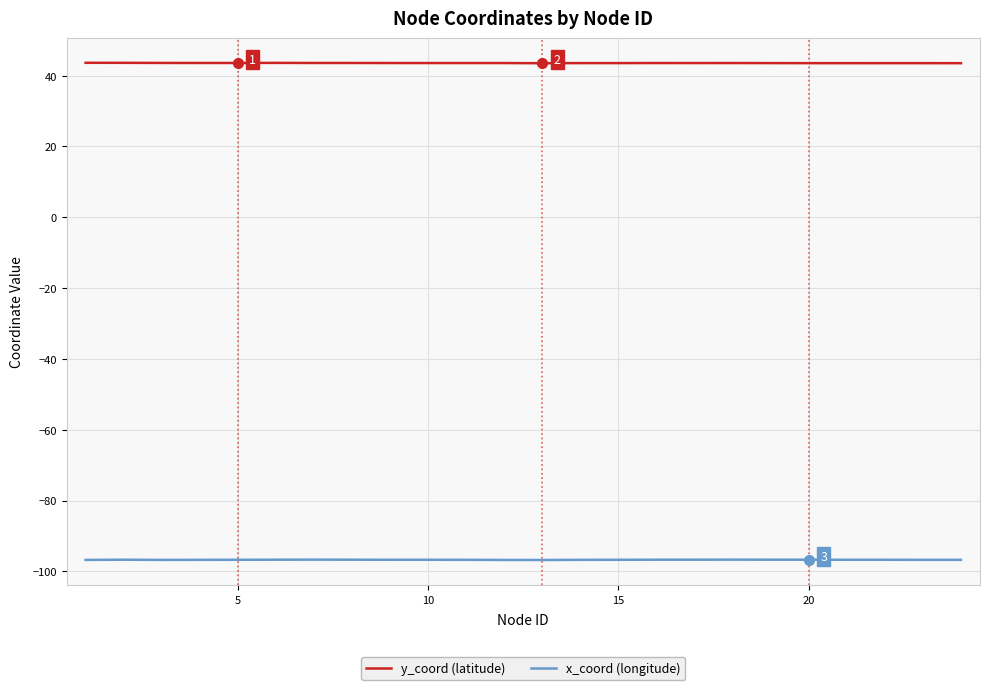

What is the smallest value displayed?

-96.8